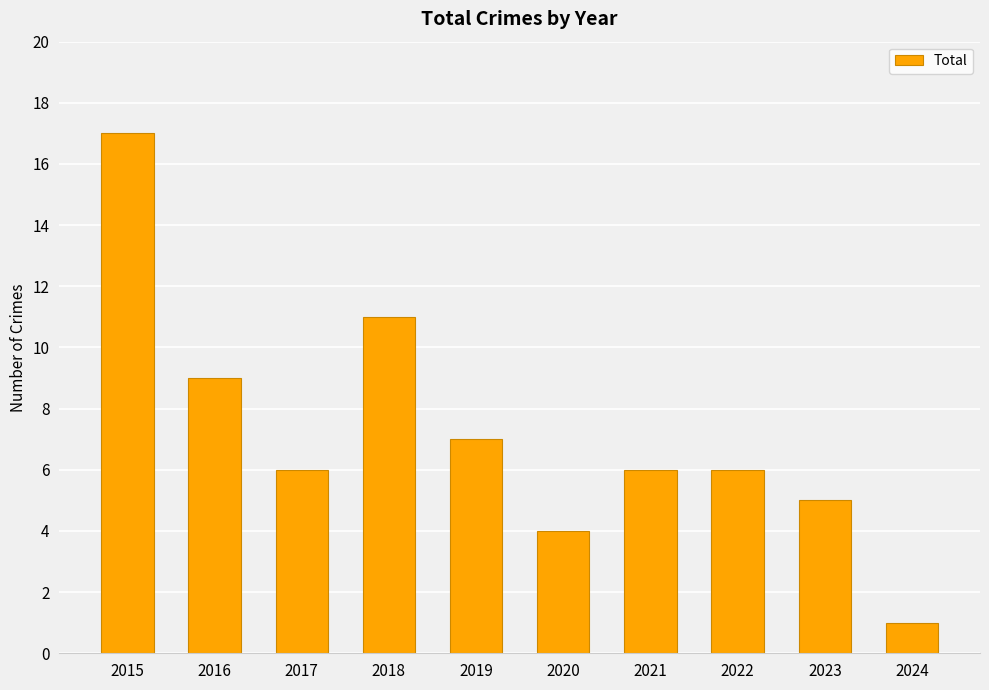

Reading left to right, transcribe all the data shown in this chart.

2015=17	2016=9	2017=6	2018=11	2019=7	2020=4	2021=6	2022=6	2023=5	2024=1